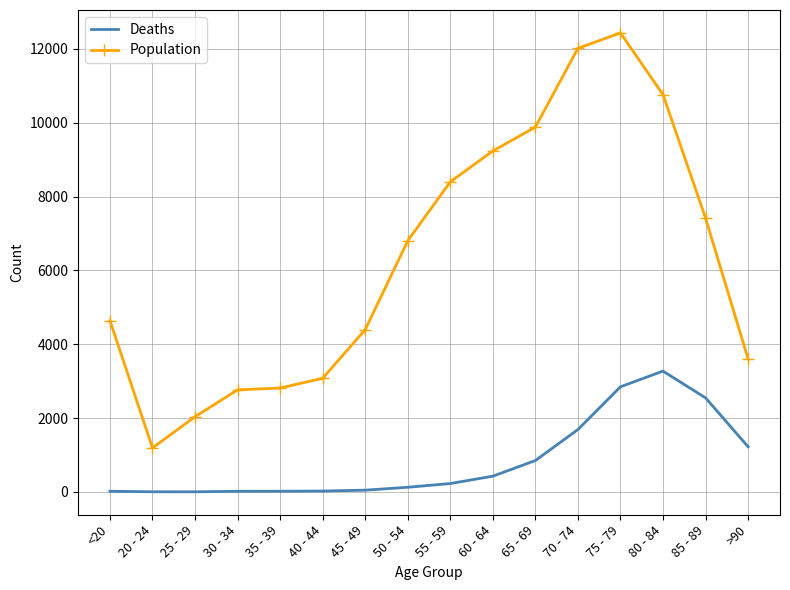

Rank the series by their average value, from highest to lowest.

Population, Deaths